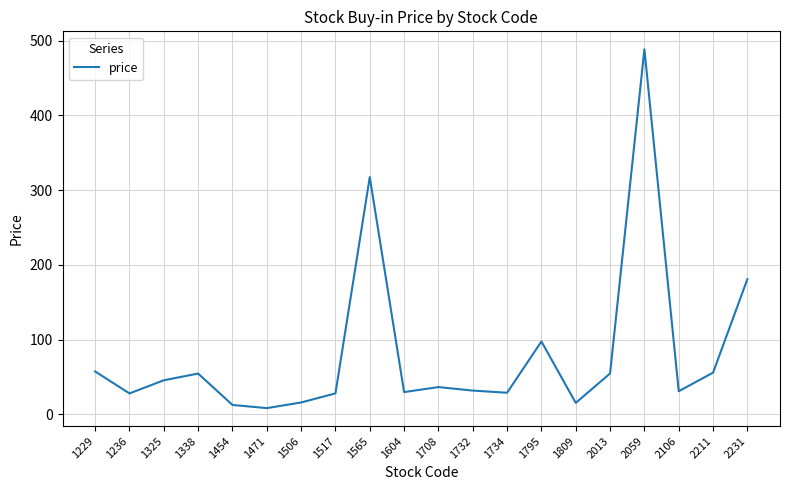

Where does the data first go above 36?

1229